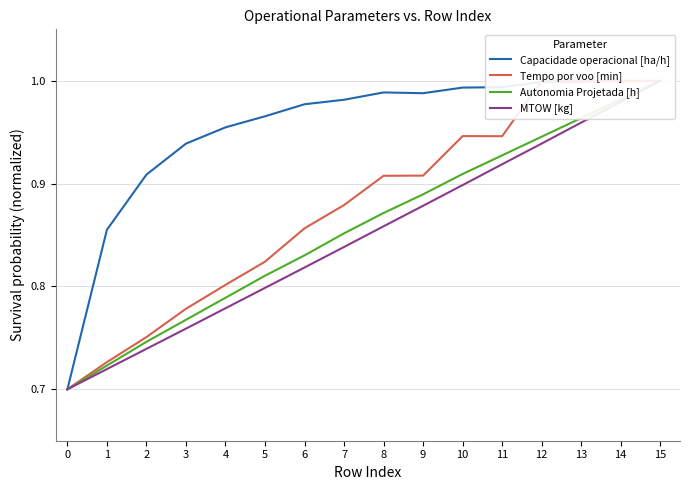

What is the value of the Tempo por voo [min] point at the 10th from the left?

0.9